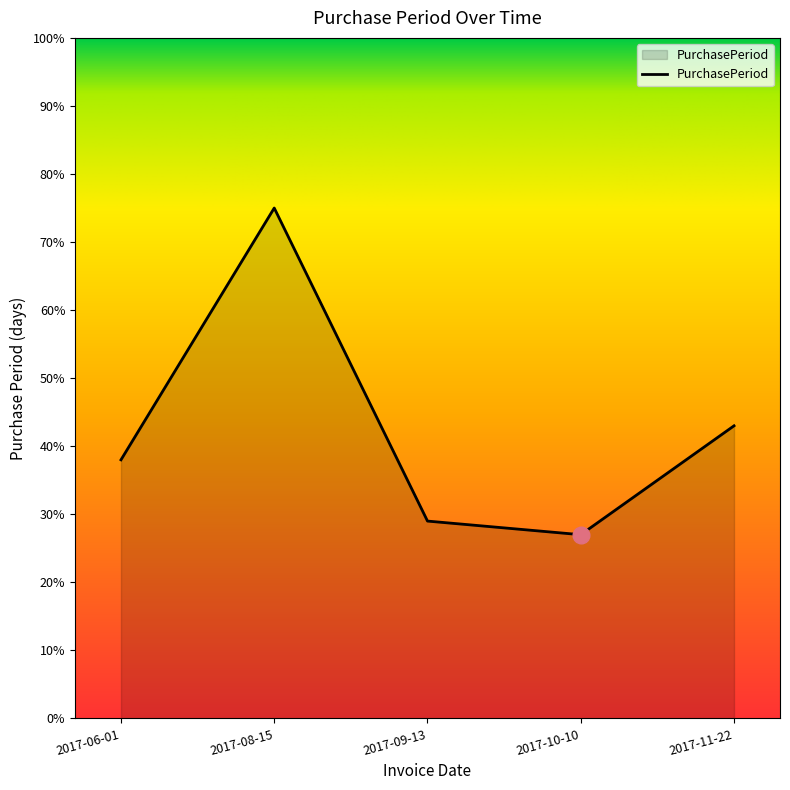

What position from the right is 2017-09-13?

3